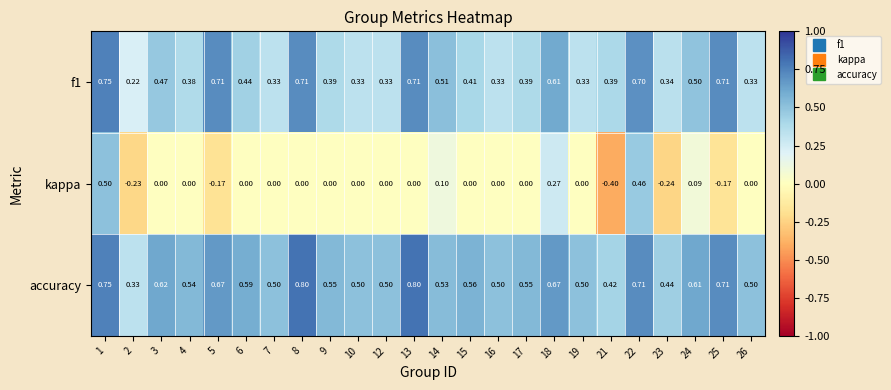

Rank the series by their maximum value, from highest to lowest.

accuracy, f1, kappa